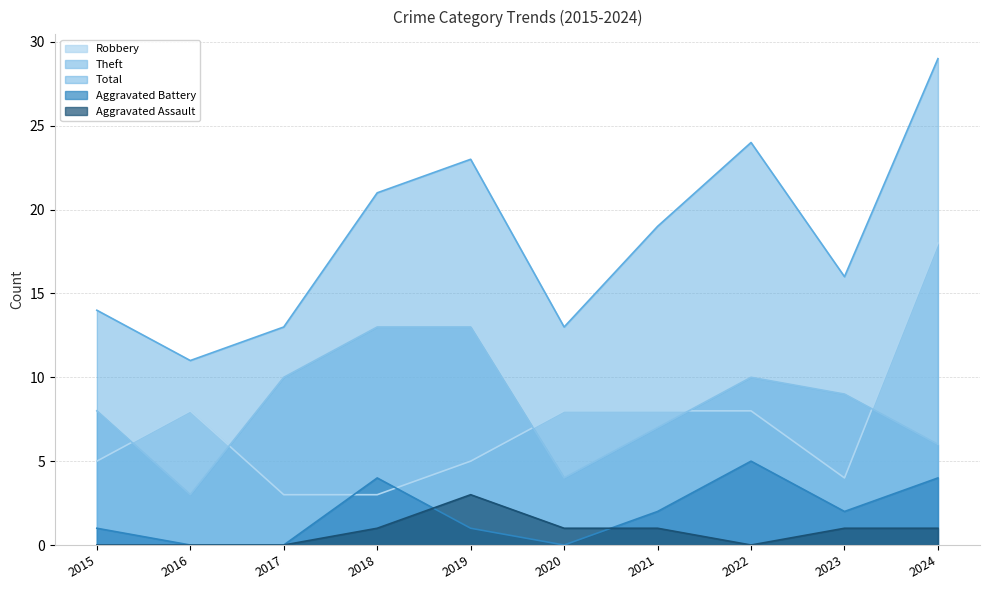

At which category does Aggravated Battery reach its first local peak?

2018